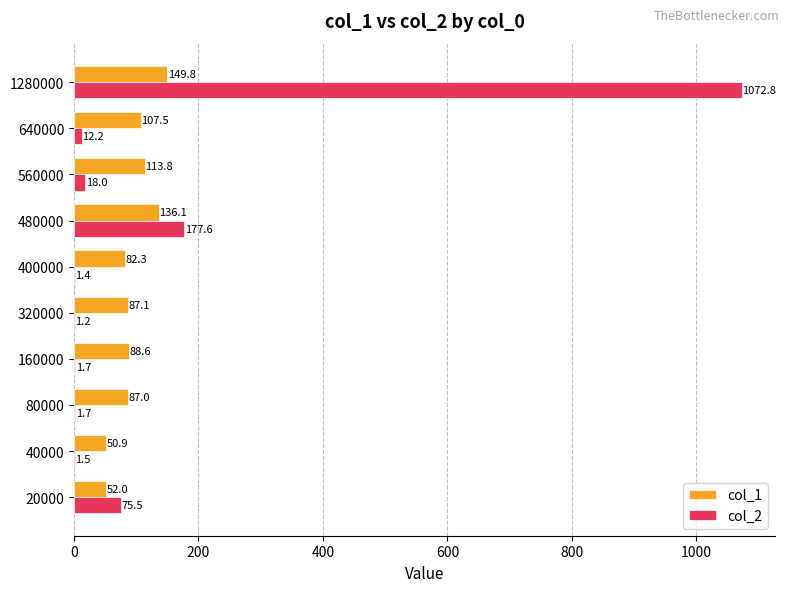

What is the maximum value for col_2?

1072.8